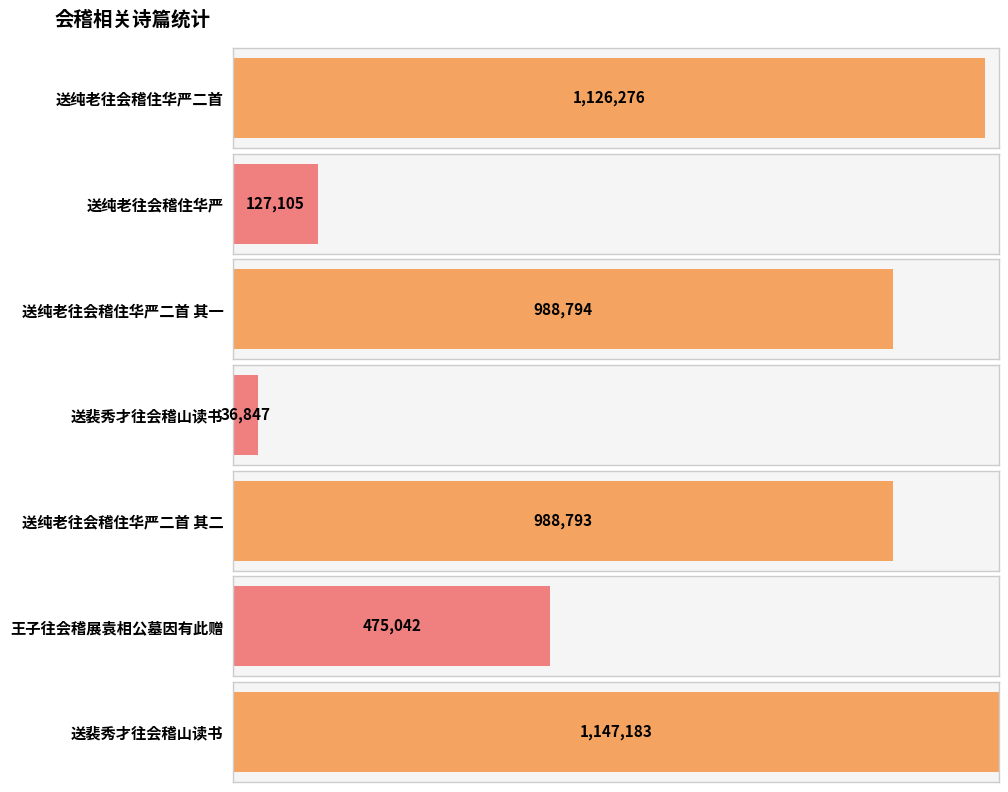

What is the ratio of the value at 王子往会稽展袁相公墓因有此赠 to the value at 送裴秀才往会稽山读书?

12.9